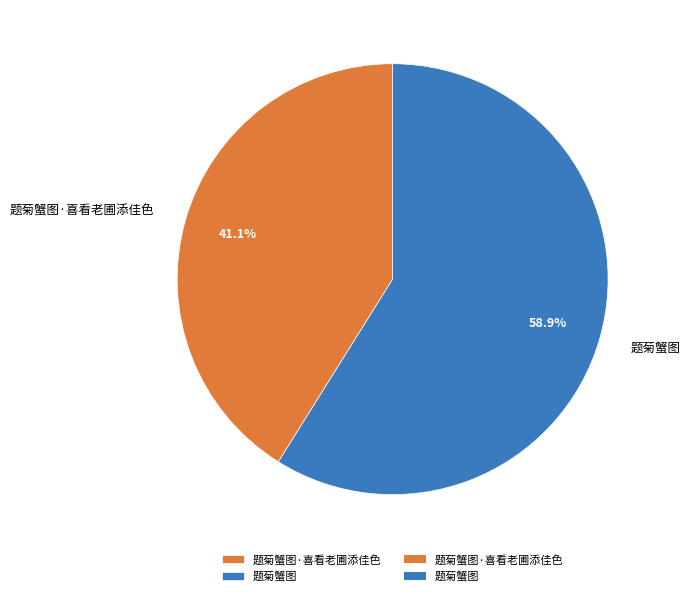

Combined, what portion of the pie is 题菊蟹图 and 题菊蟹图·喜看老圃添佳色?

100.0%